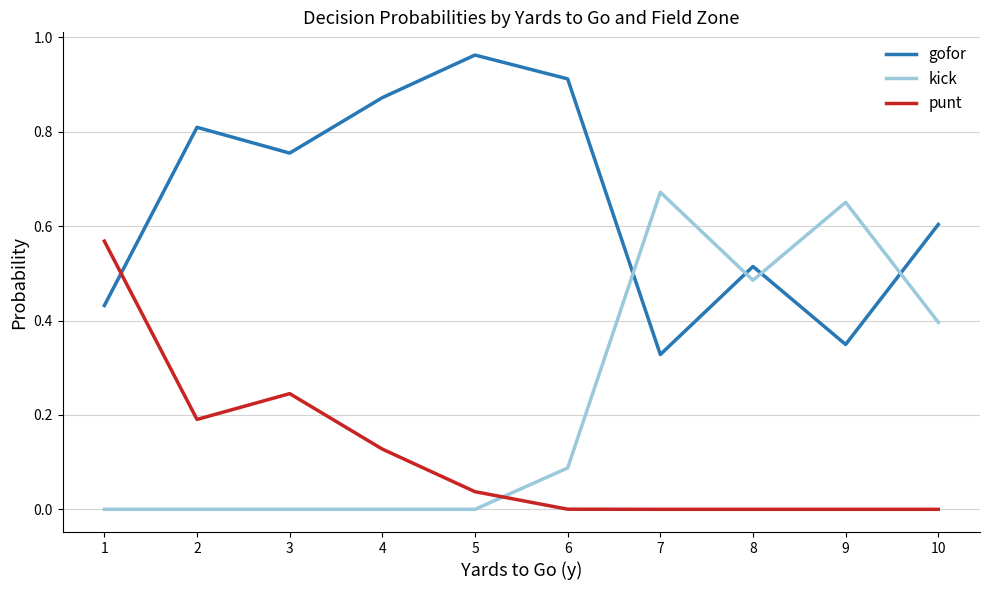

How many intersections are there between gofor and punt?

1